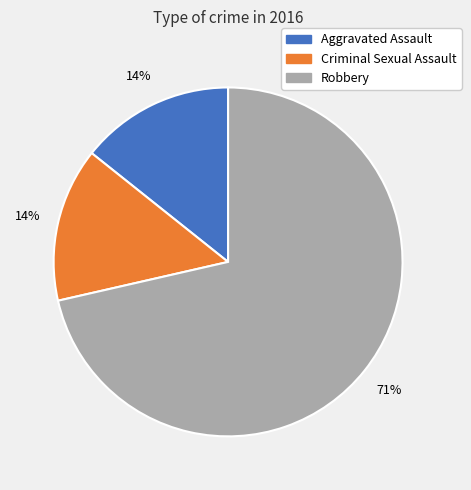

Is there a majority slice in this chart?

Yes